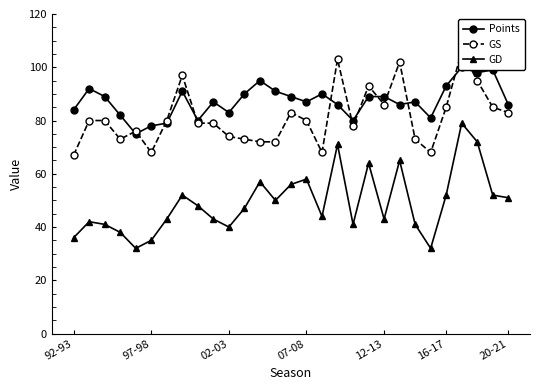

The value of GD at 92-93 is 52. True or false?

False